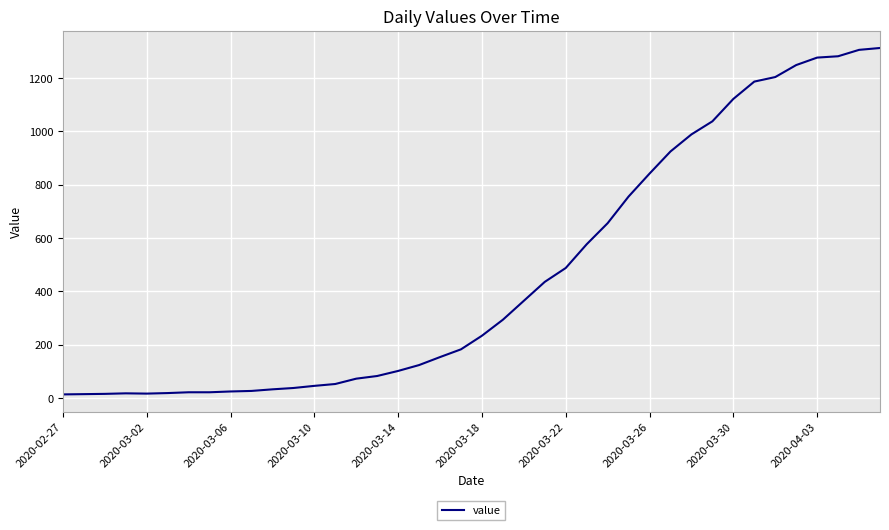

What is the maximum value shown in the chart?

1312